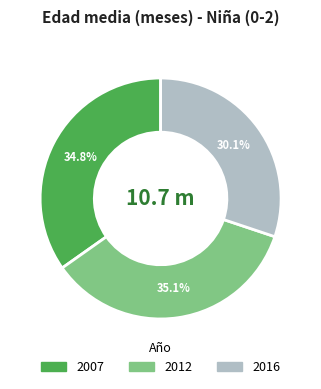

What is the ratio of the value at 2016 to the value at 2007?

0.9